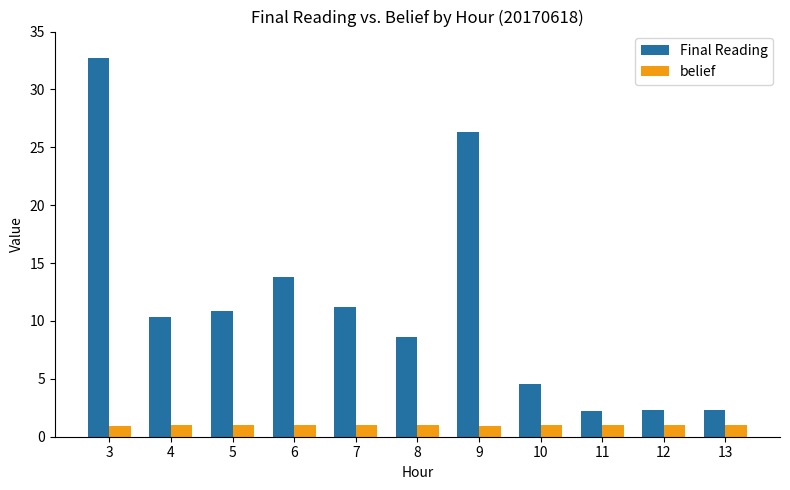

What is the smallest value displayed?

1.0